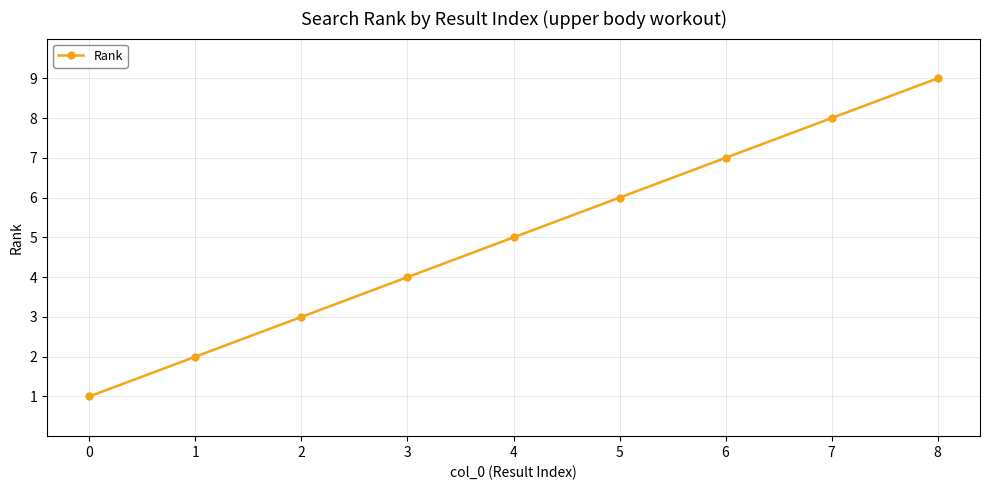

What is the difference between the second highest and minimum values?

7